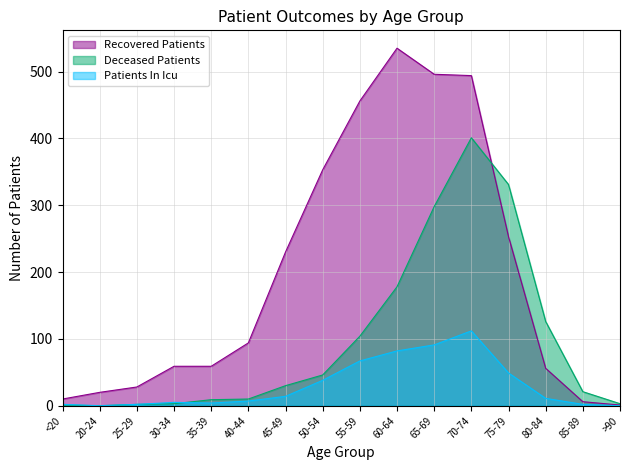

True or false: recovered_patients has more than 2 points higher than both neighbors.

False